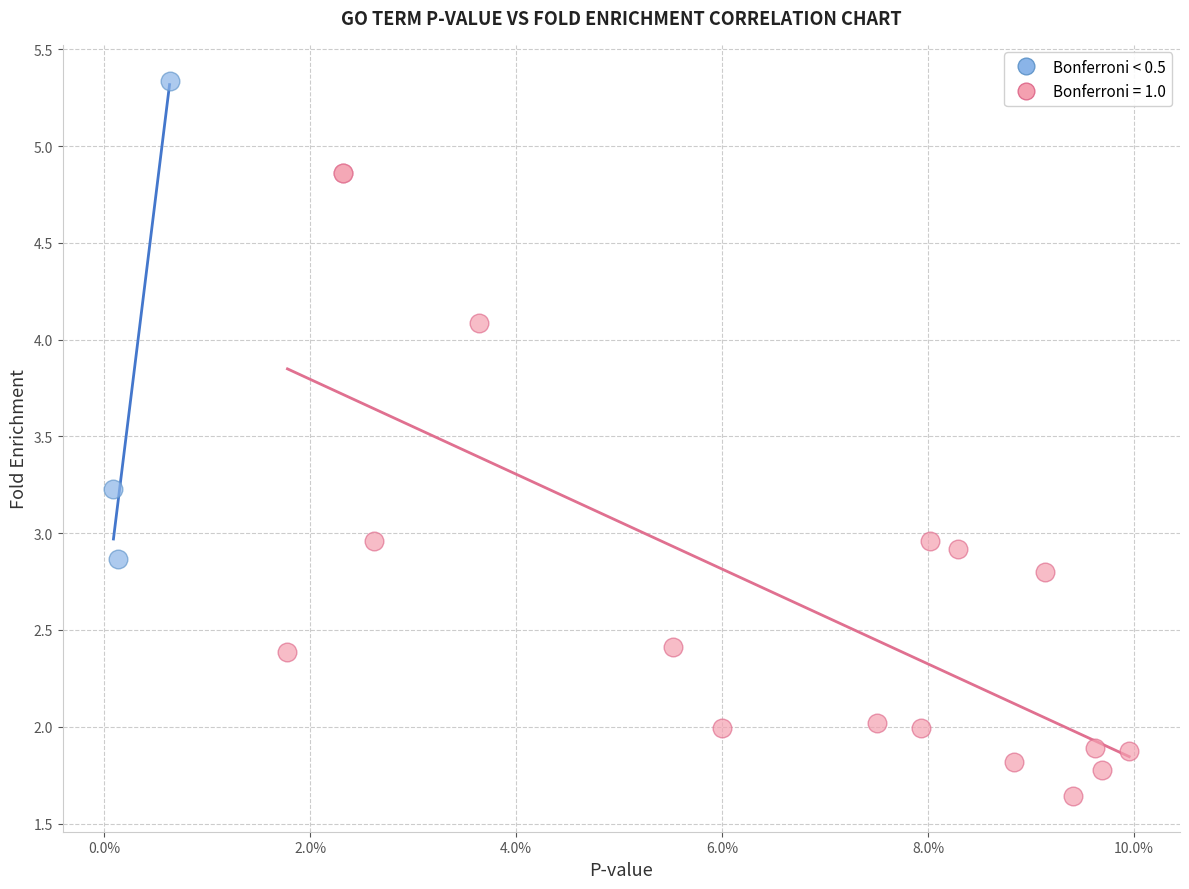

Which series contains the highest Y value?

Bonferroni < 0.5